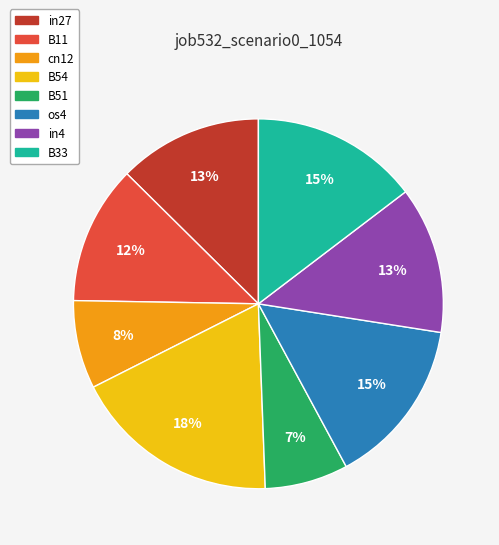

To the nearest percent, what is the difference between the largest and smallest slice percentages?

11%